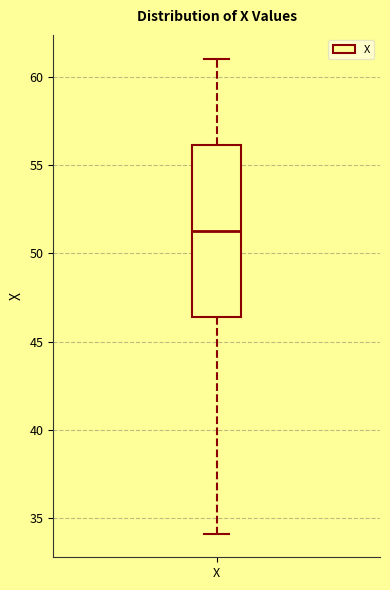

Where is the lower edge of the box for X on the y-axis? The values are not printed on the chart, so give them approximately, as read against the axis.

46.5